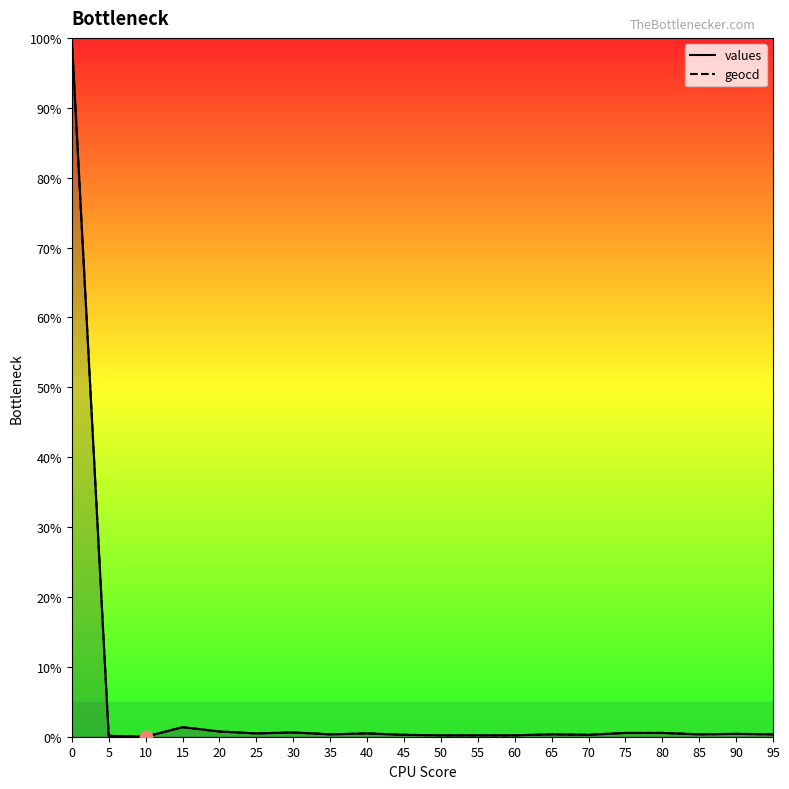

Which series reaches the maximum Y coordinate?

values